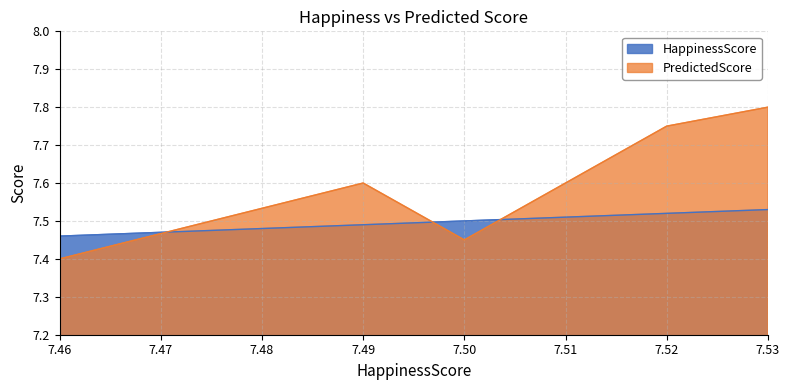

What are all the series names shown in the legend?

HappinessScore, PredictedScore